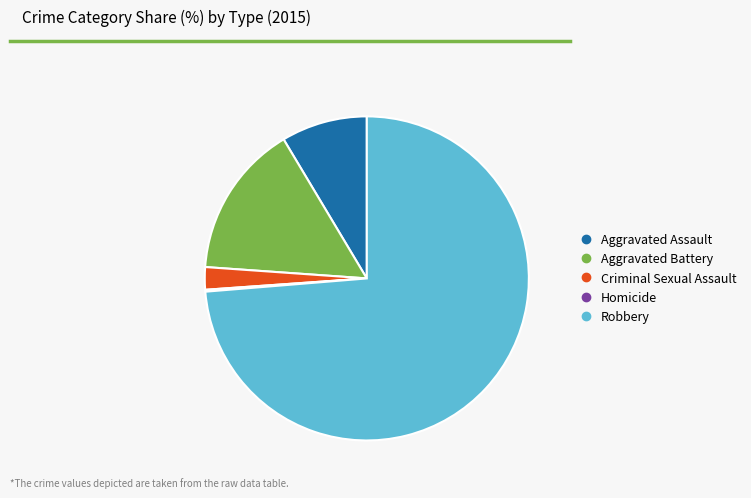

Is there any slice that represents more than half of the pie?

Yes